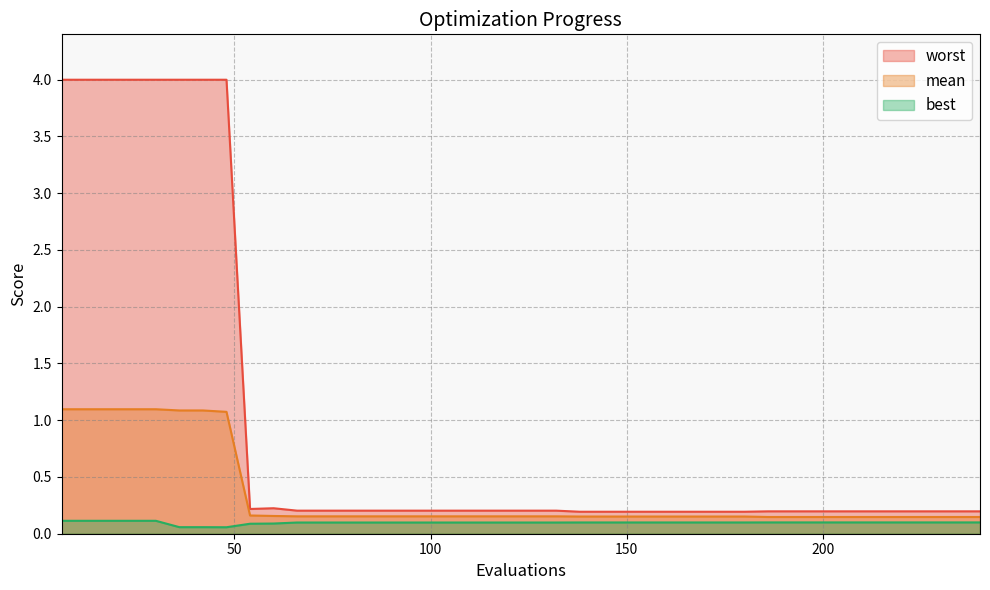

True or false: best and worst cross at least once.

False